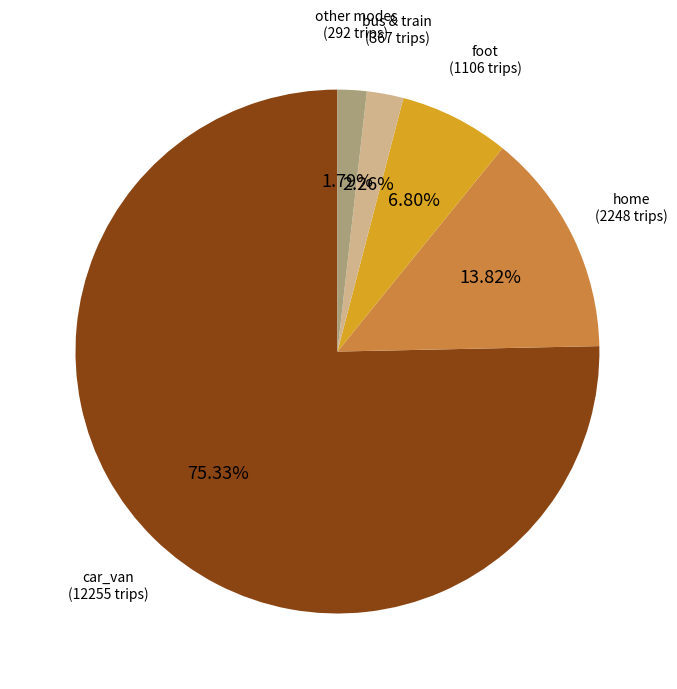

Does any single category account for the majority?

Yes